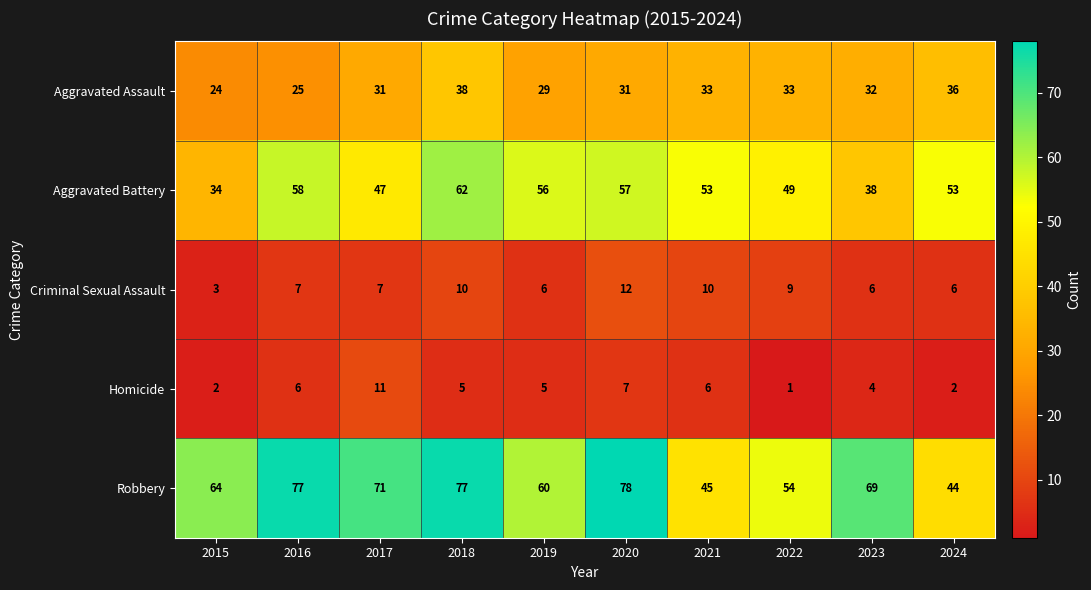

At which category does the chart reach its minimum across all series?

2022